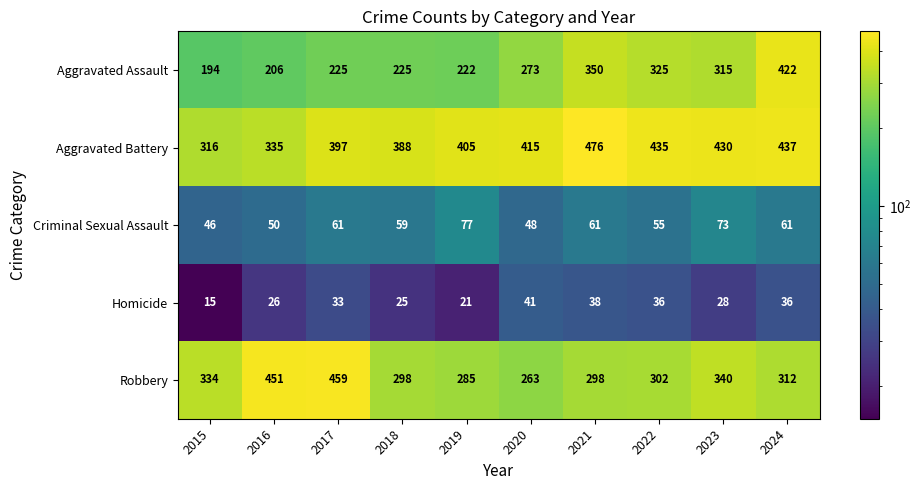

Which series has the largest total across all categories?

Aggravated Battery